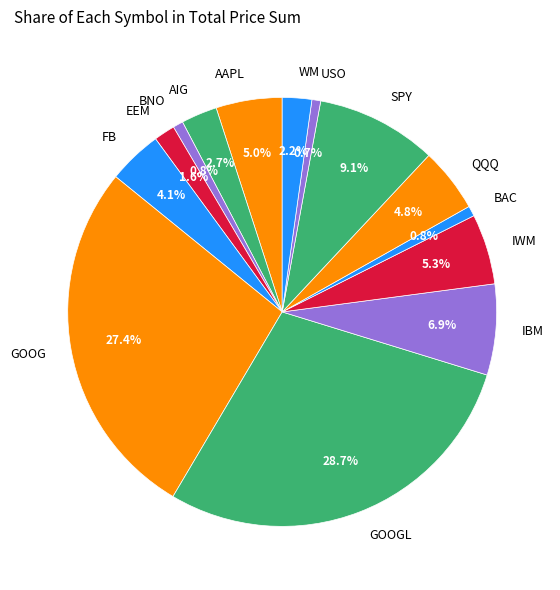

How many slices are in this pie chart?

14